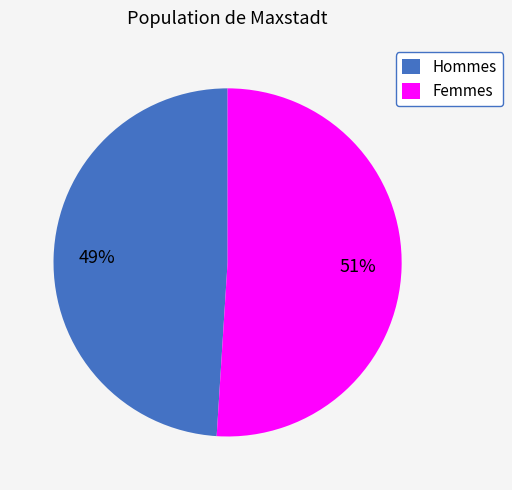

The Femmes slice represents 51% of the pie. True or false?

True